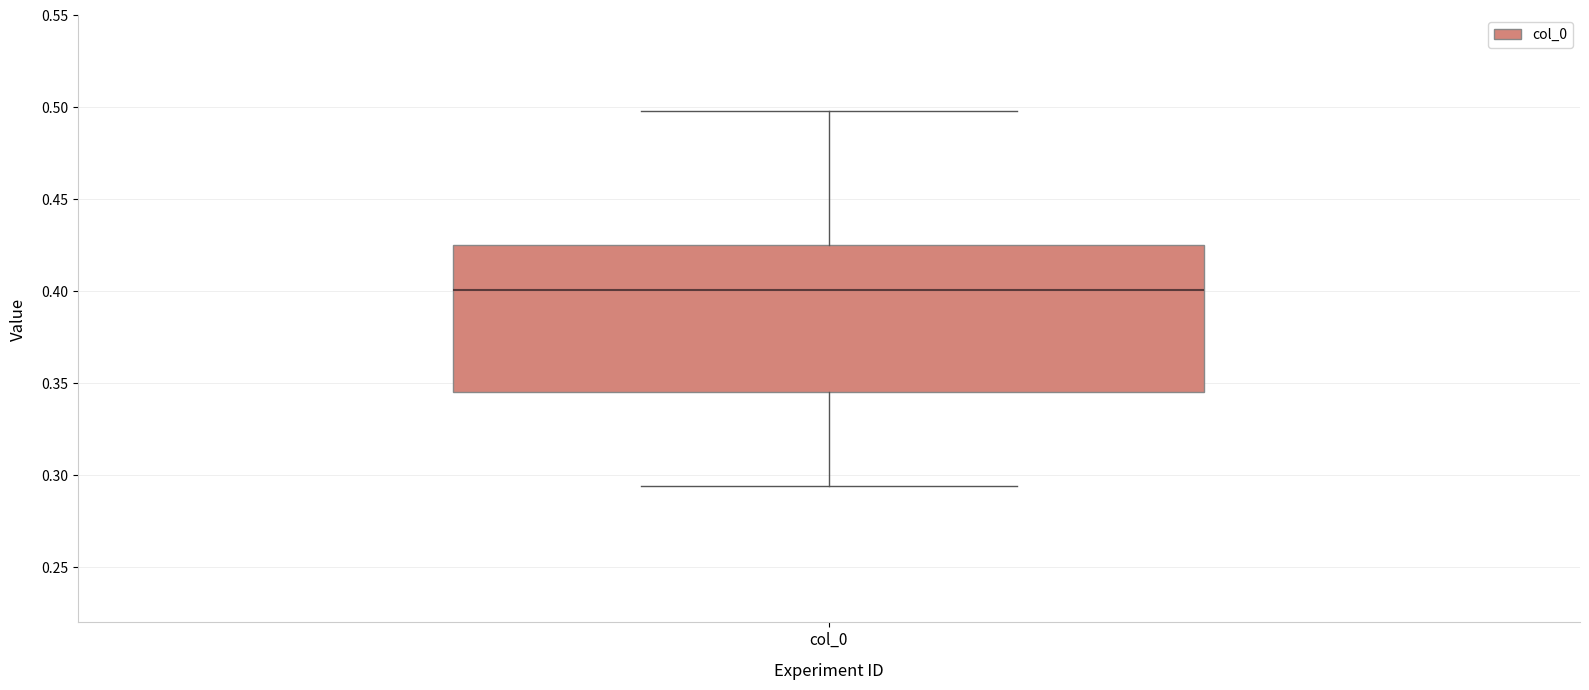

Transcribe this box plot: give where the median line is, the range the box spans, and where the two whiskers end, as read against the y-axis. The values are not printed on the chart, so give them approximately, as read against the axis.

median 0.400, box 0.345 to 0.425, whiskers 0.295 to 0.500